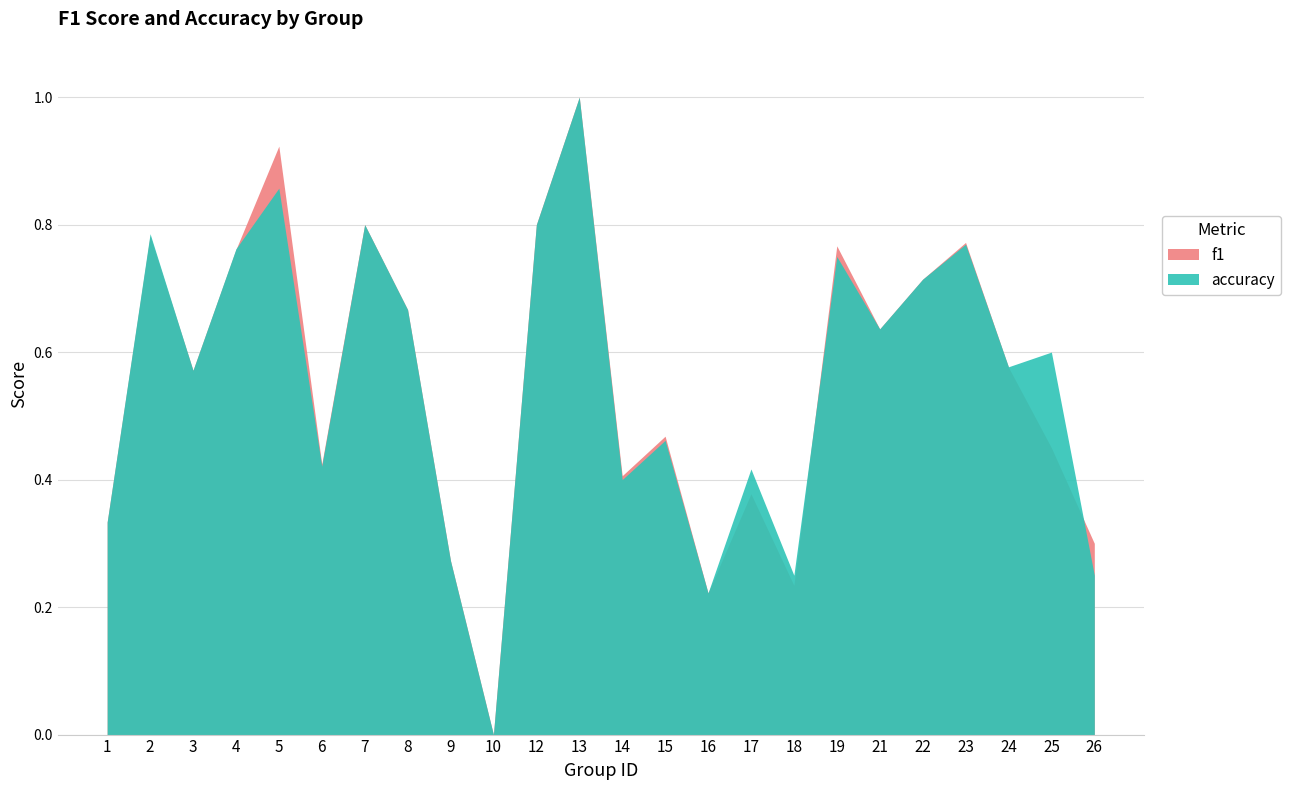

How many positive values does the accuracy series have?

23